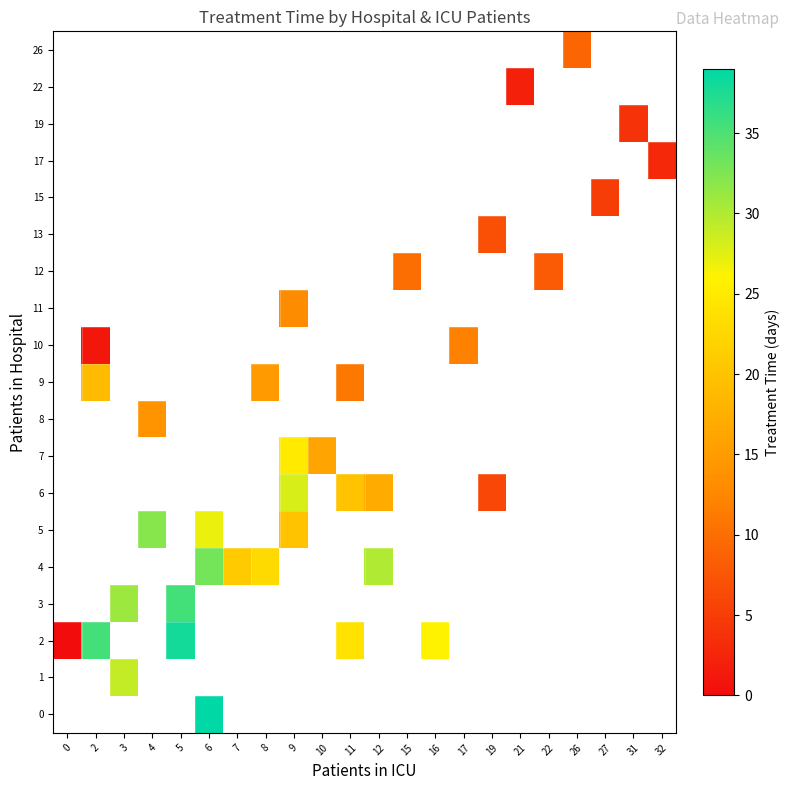

What is the greatest value displayed?

39.0